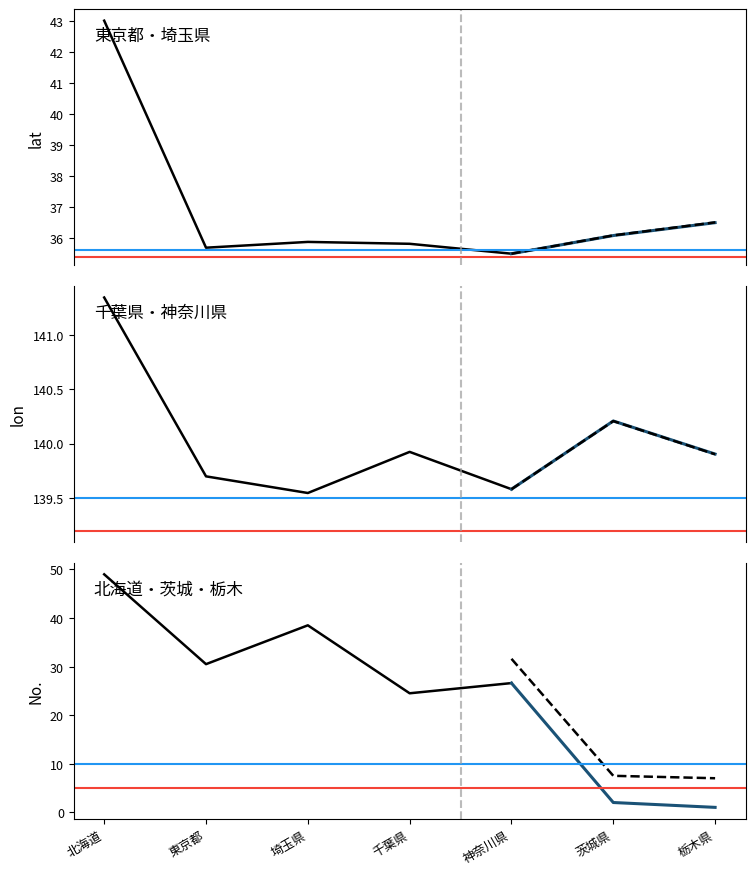

True or false: No. and lon cross at least once.

False